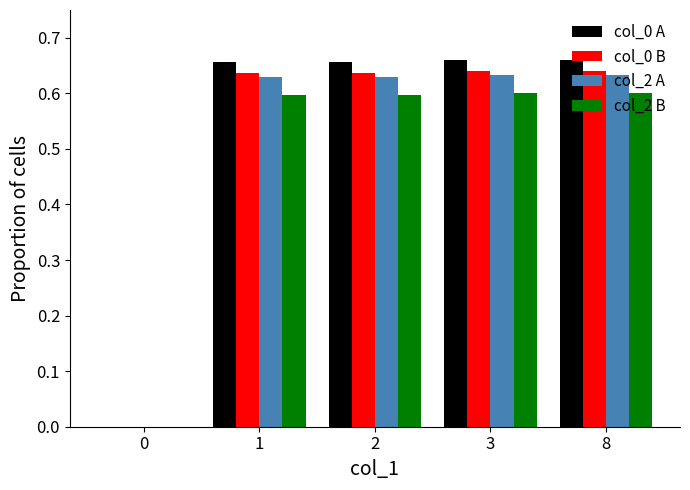

Count the number of categories in the chart.

5